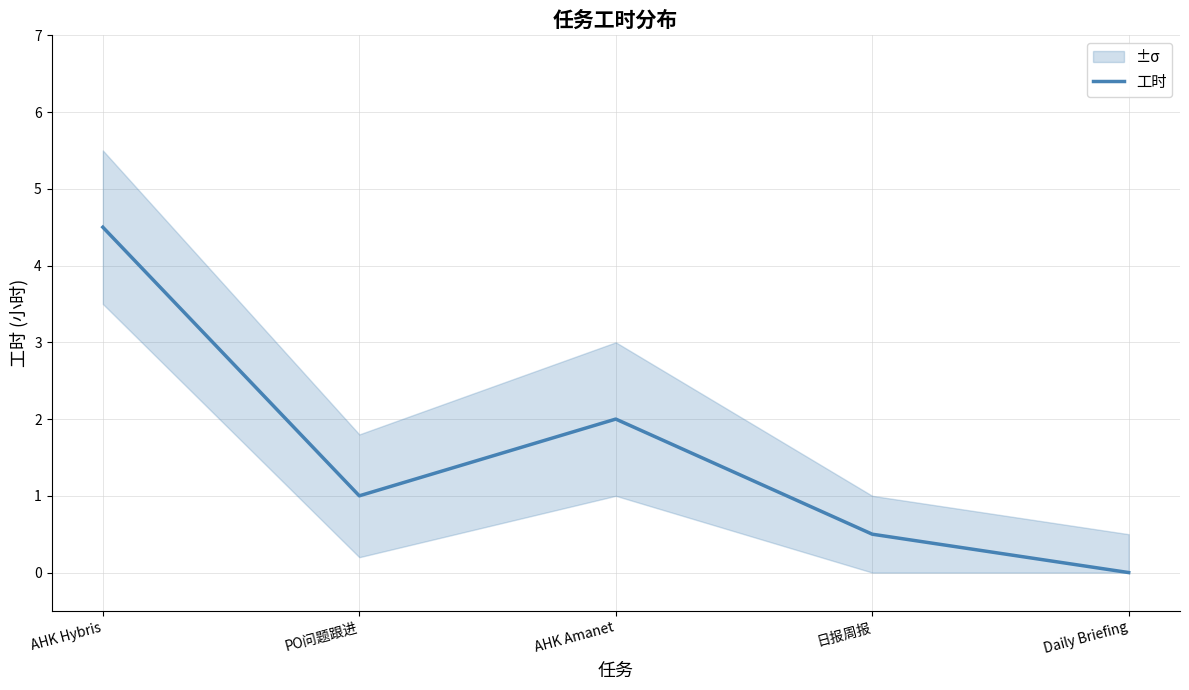

How many values are between 0 and 2?

4